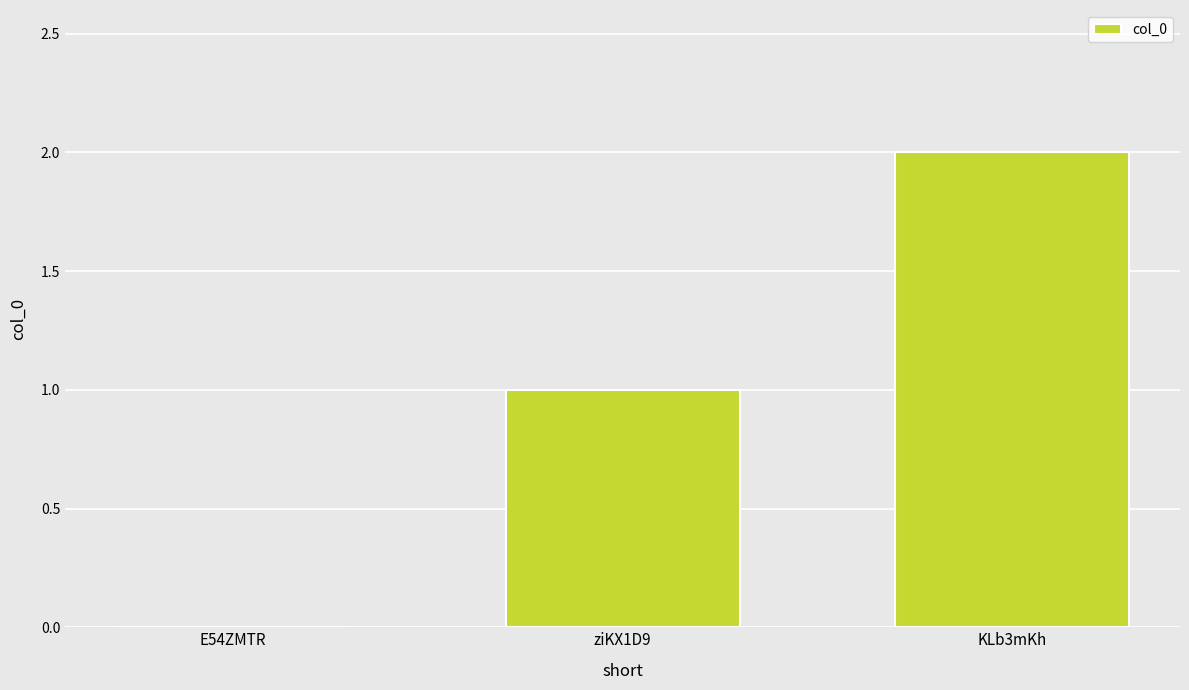

Count the number of data series in this chart.

1